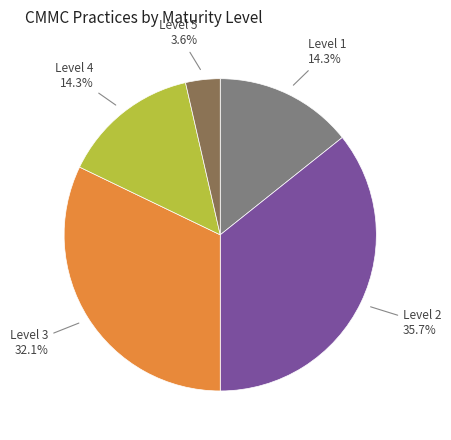

To the nearest percent, what is the average slice percentage?

20%